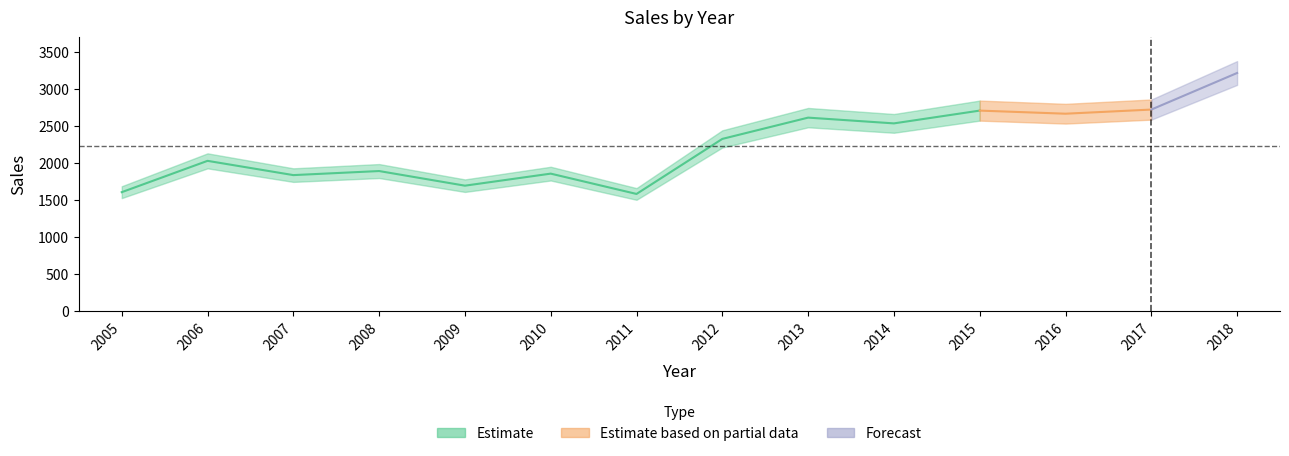

What is the average value?

2237